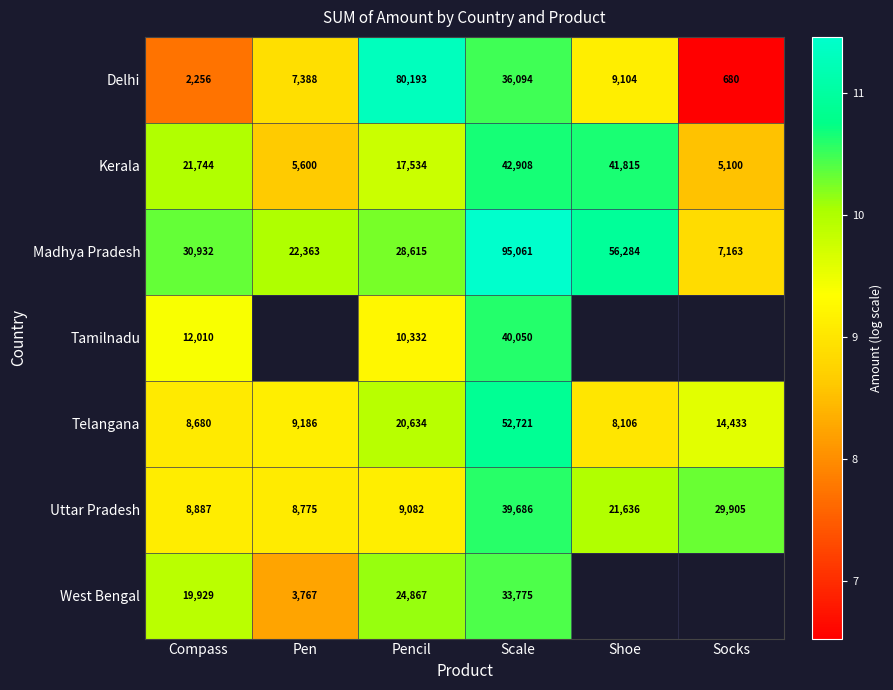

Is it true that Madhya Pradesh equals 5.7 at Compass?

False